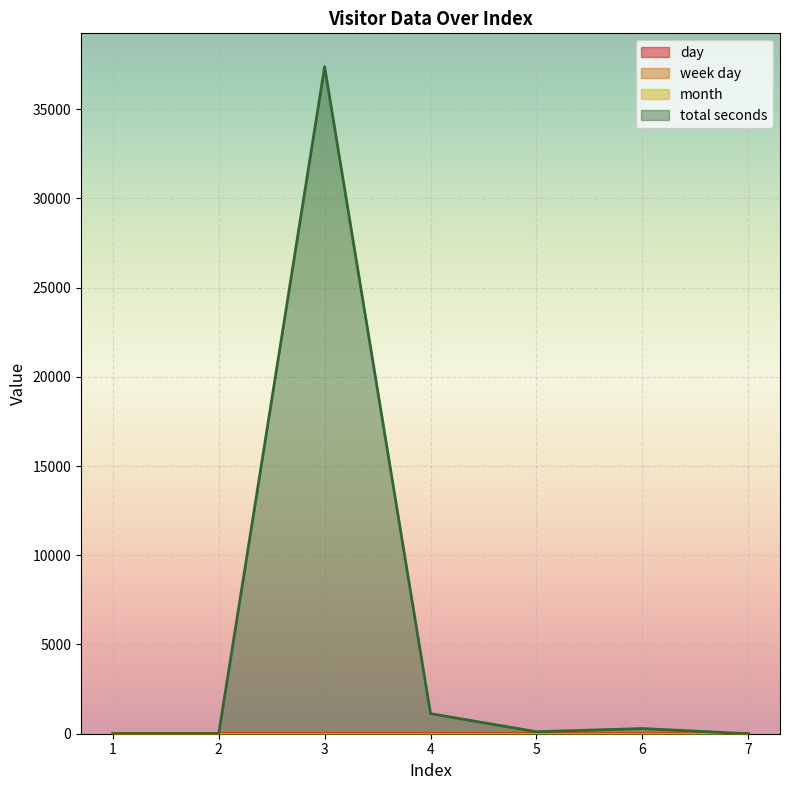

What is the total value across all series at 4?

1143